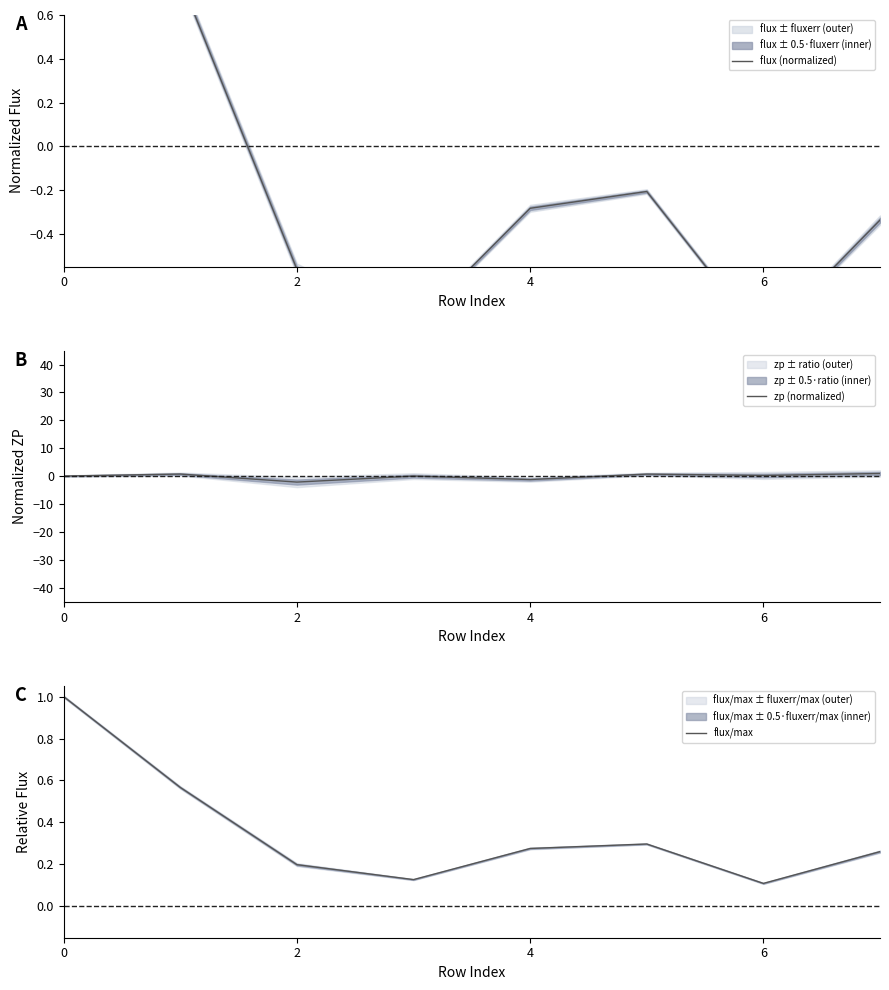

List the series in order of their peak value, highest first.

flux (normalized), zp (normalized), flux/max